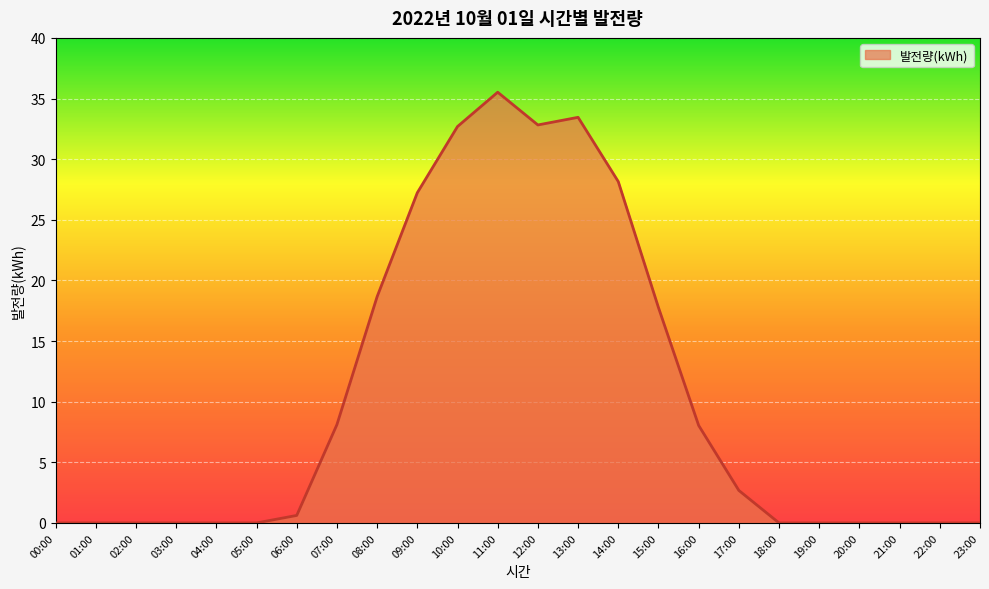

What is the difference between the maximum and minimum values?

35.5